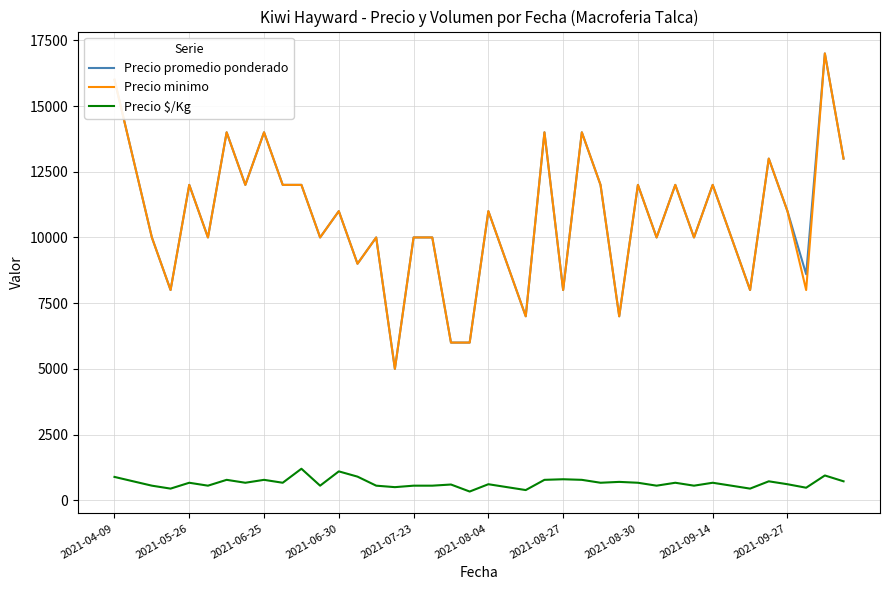

At how many categories does at least one series exceed 739?

40